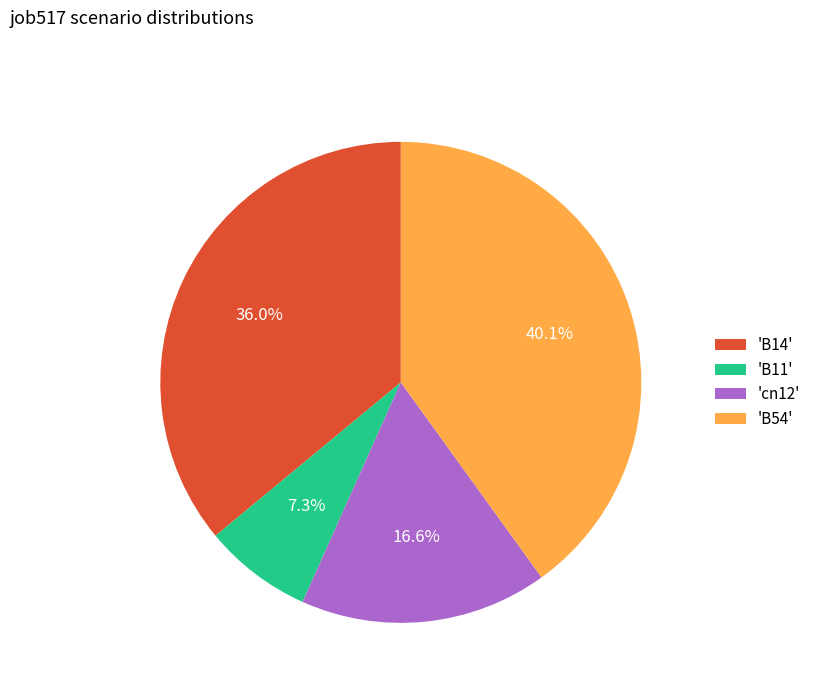

Is there a majority slice in this chart?

No